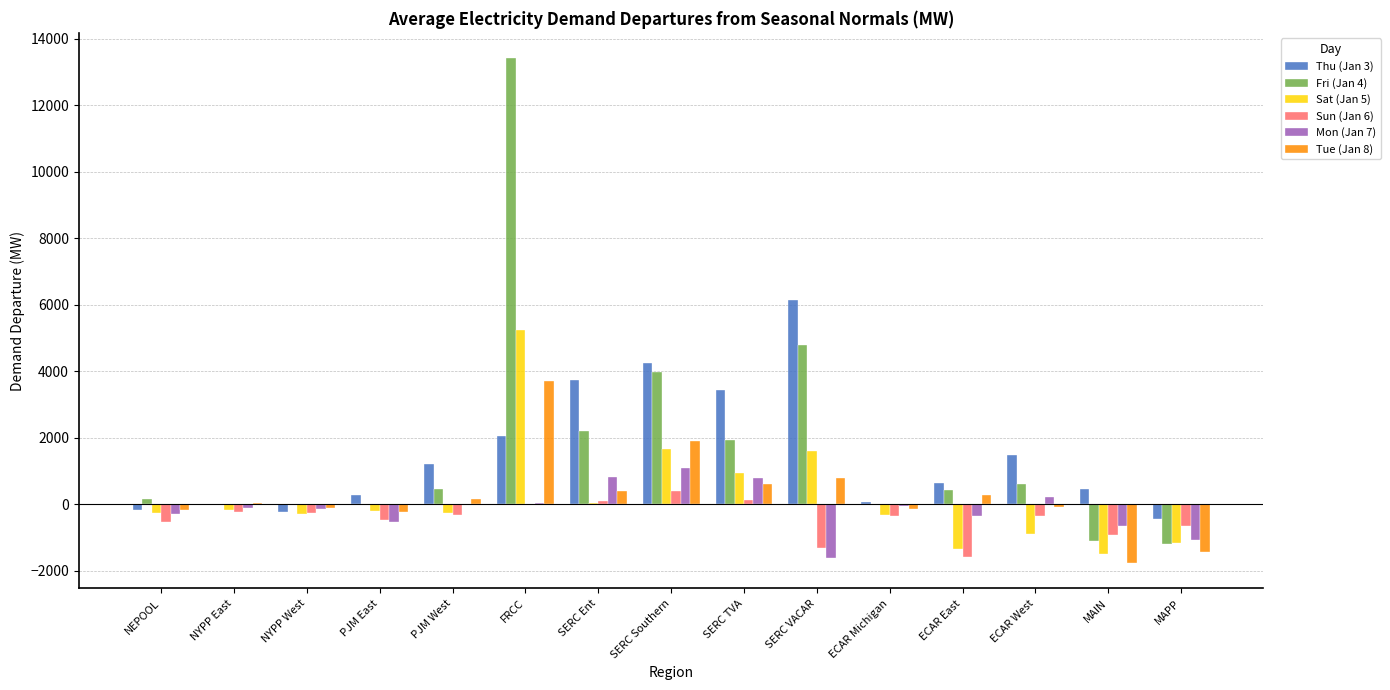

Count the number of data series in this chart.

6